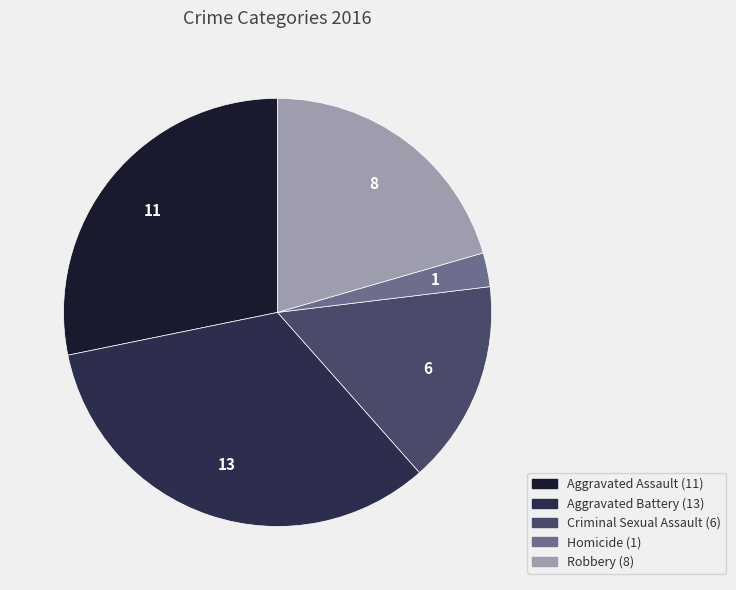

What is the largest slice in the pie chart?

Aggravated Battery